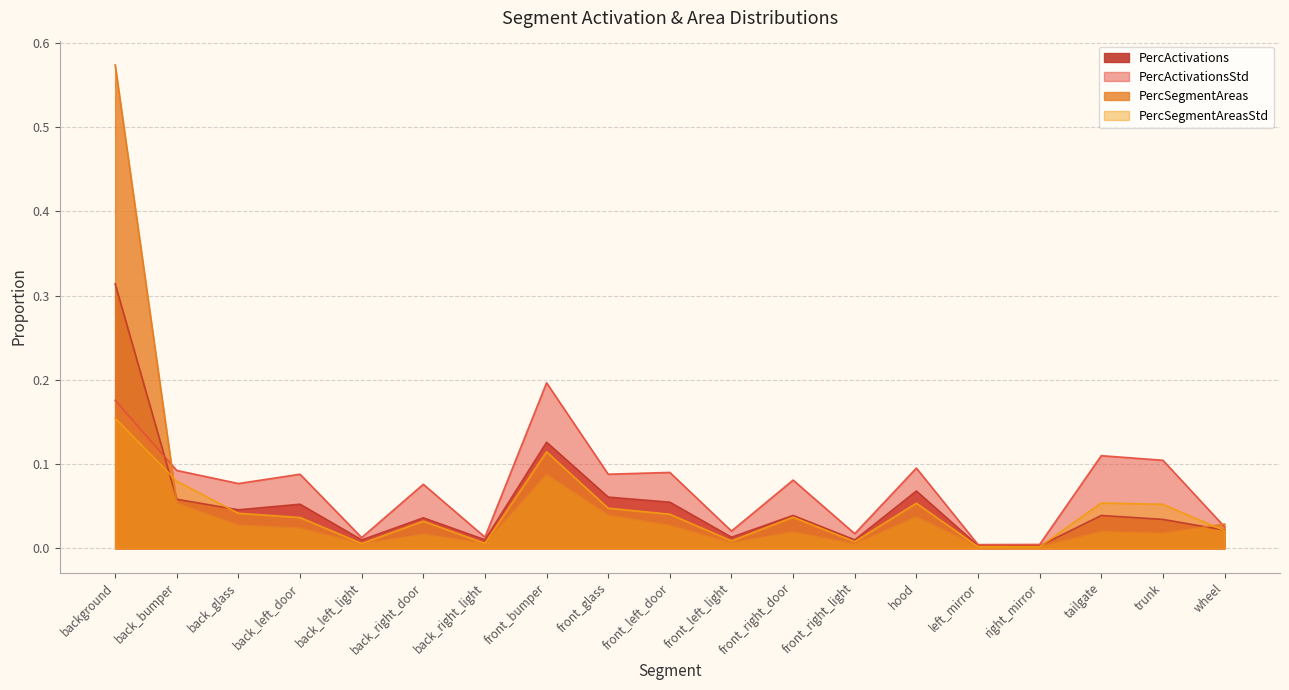

What is the maximum value shown in the chart?

0.6